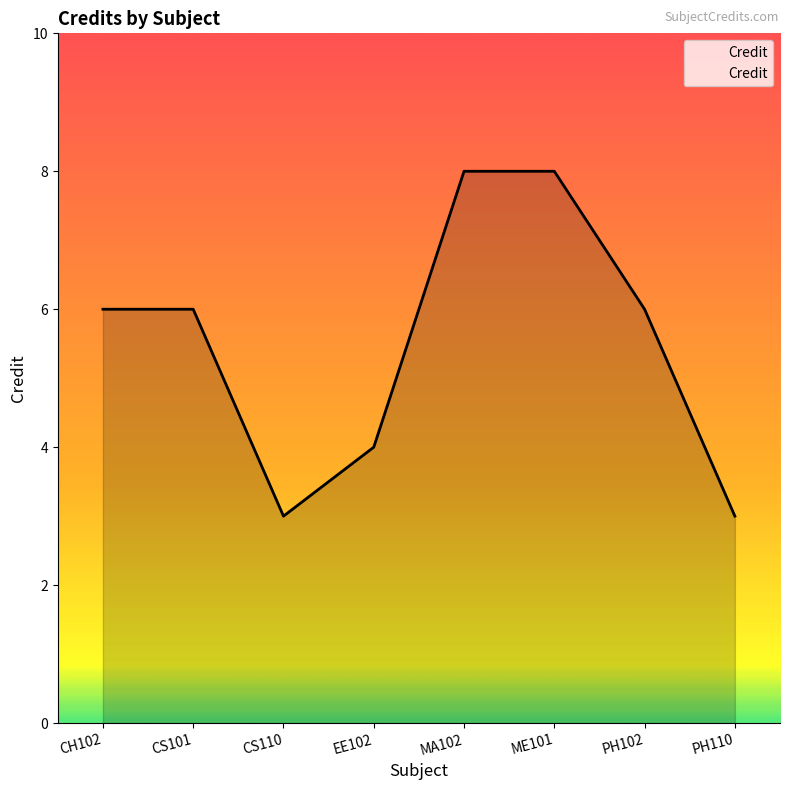

True or false: the data has more than 2 interior local peaks.

False